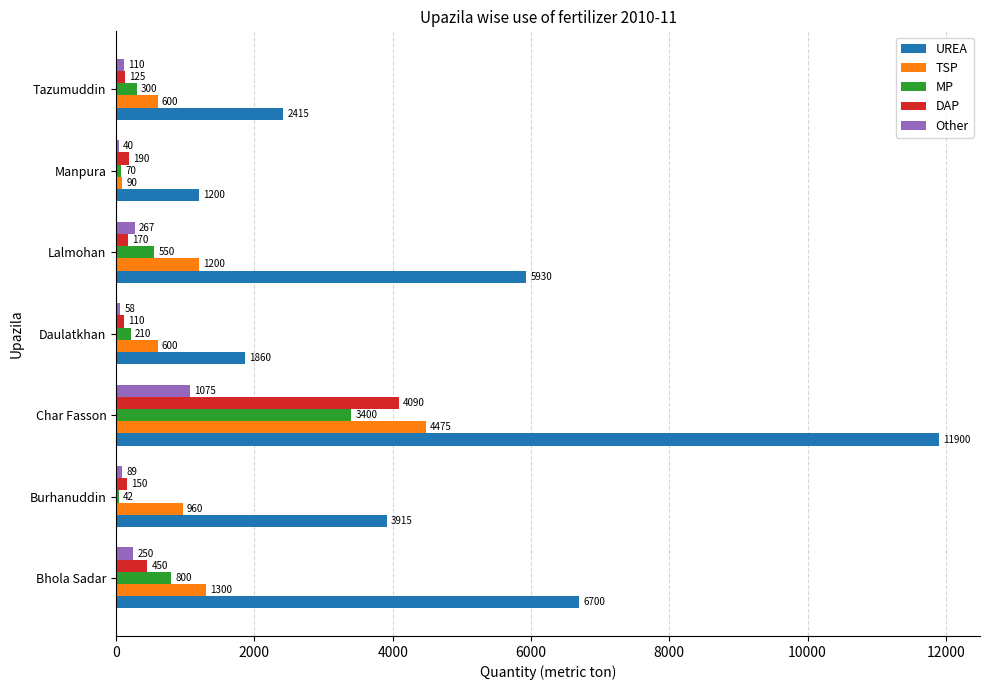

What is the difference between the highest and lowest values at Burhanuddin?

3873